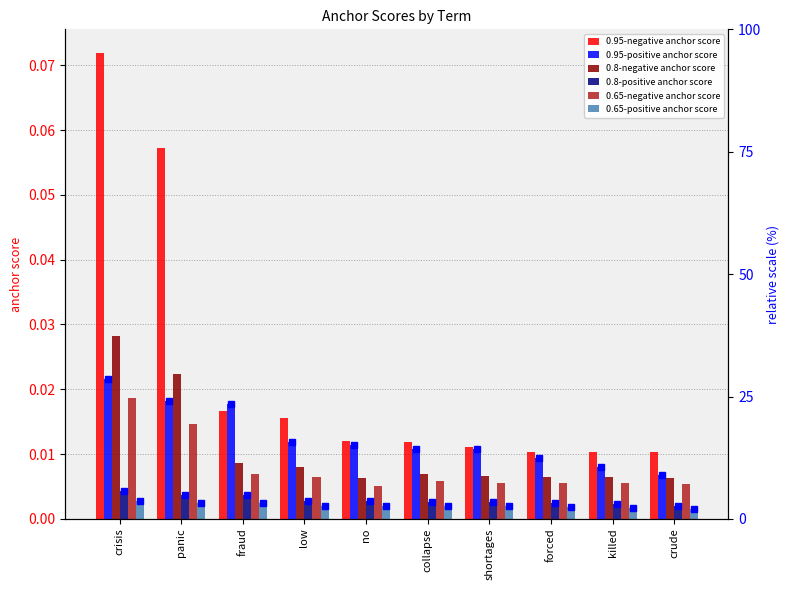

Does the chart contain any negative values?

No